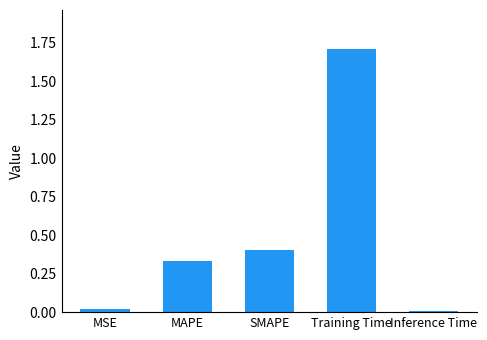

The chart shows a value of 0.0 at Inference Time. True or false?

True